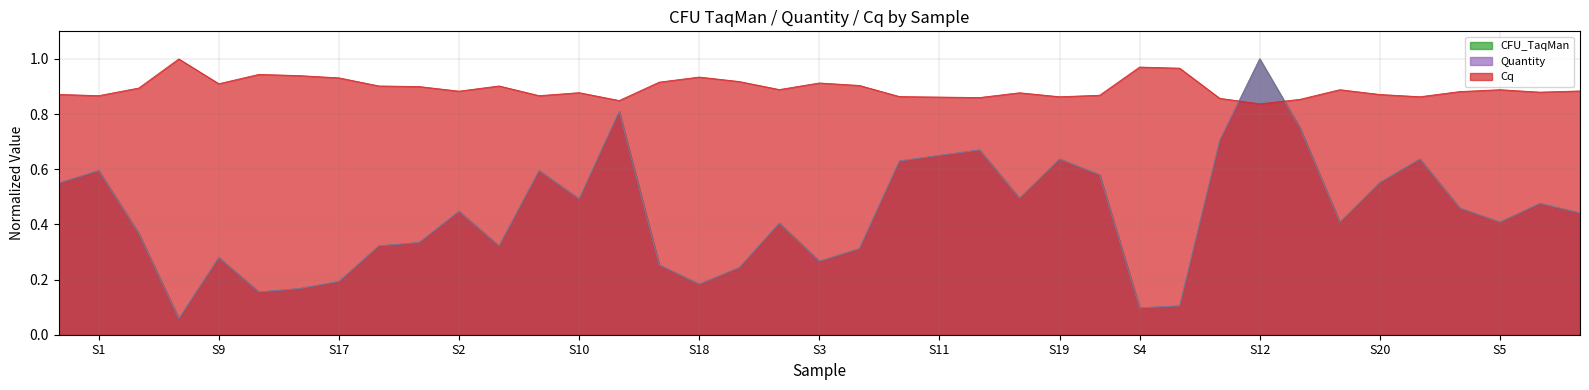

Rank the series by their maximum value, from highest to lowest.

Cq, Quantity, CFU_TaqMan